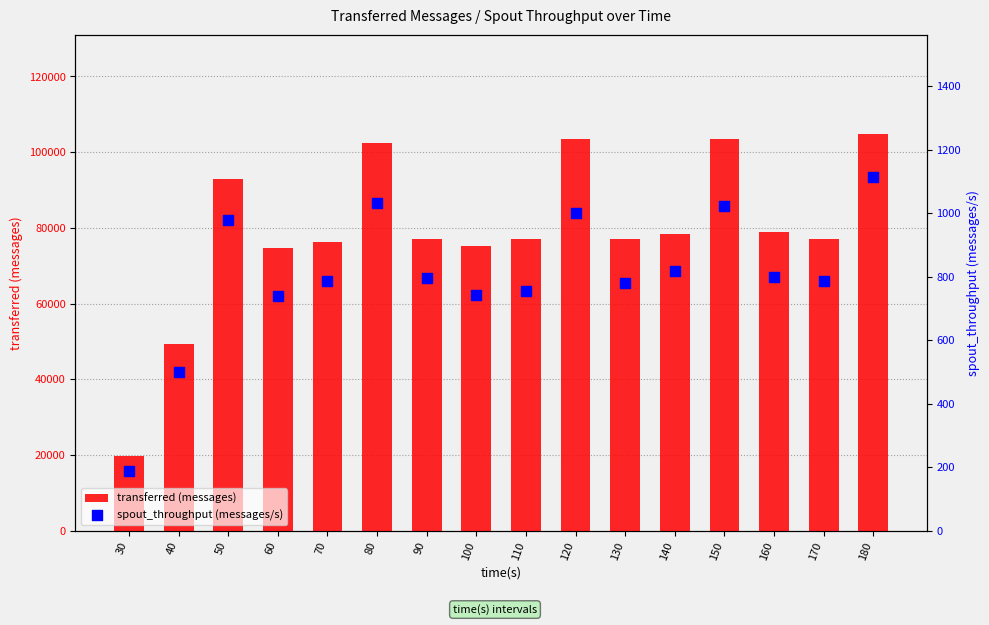

What are all the series names shown in the legend?

transferred (messages), spout_throughput (messages/s)